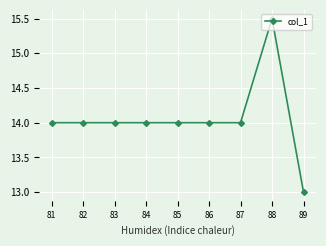

What is the change in value from 87 to 89?

-1.0